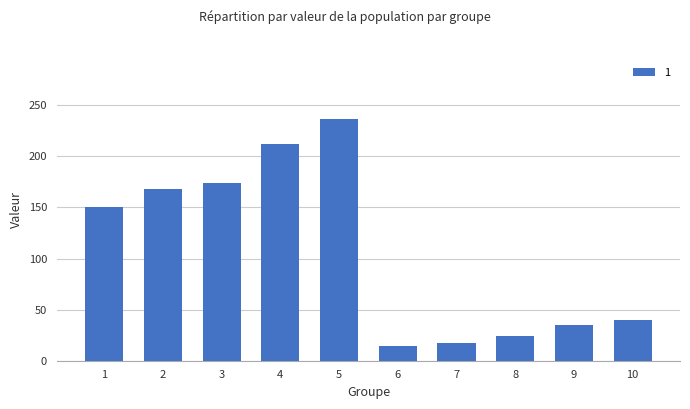

What is the sum of all values?

1071.5